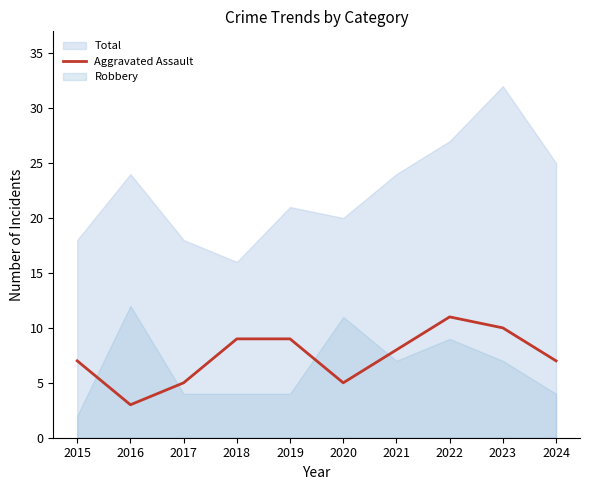

The value of Aggravated Assault at 2020 is 5. True or false?

True